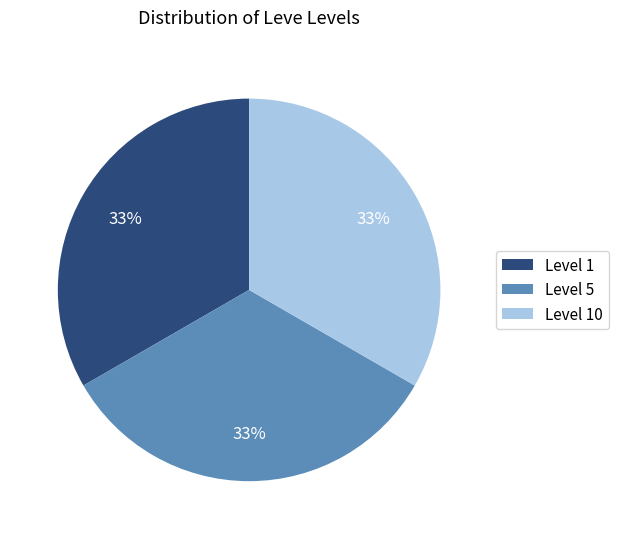

Combined, do Level 10 and Level 1 account for over 50%?

Yes